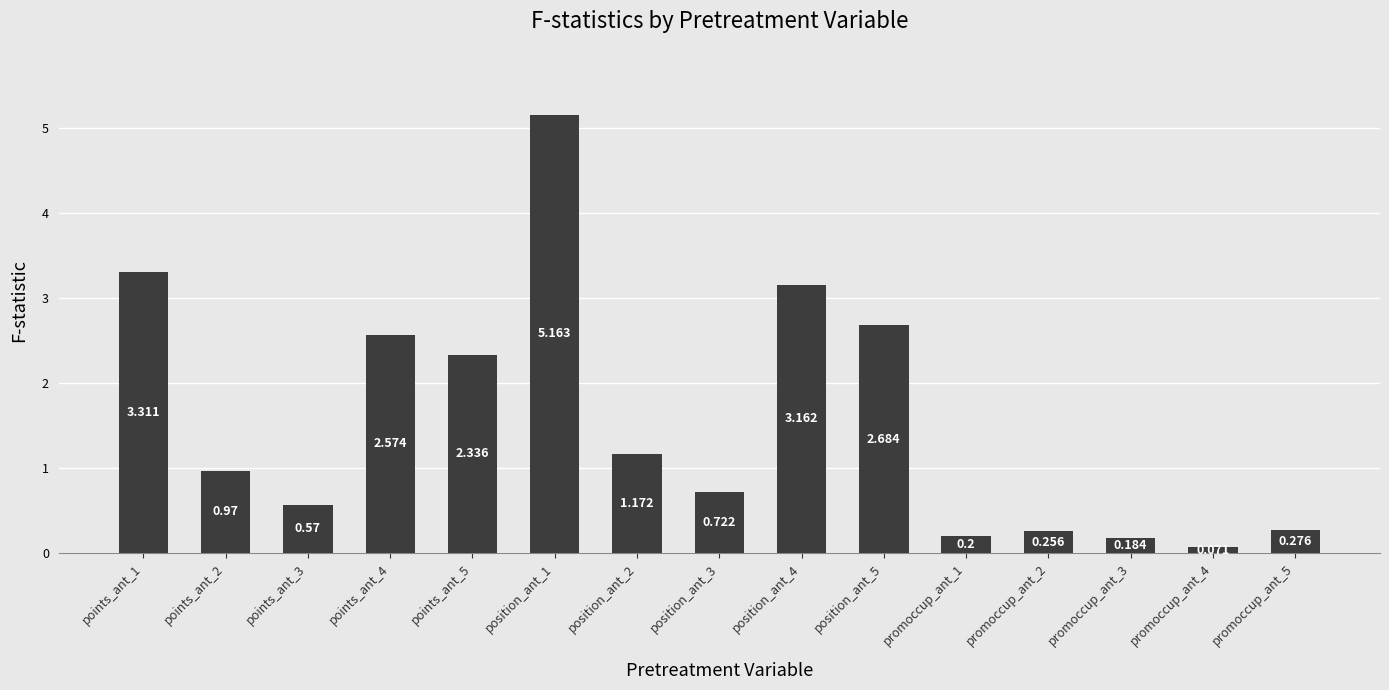

How many distinct data groups are displayed?

1